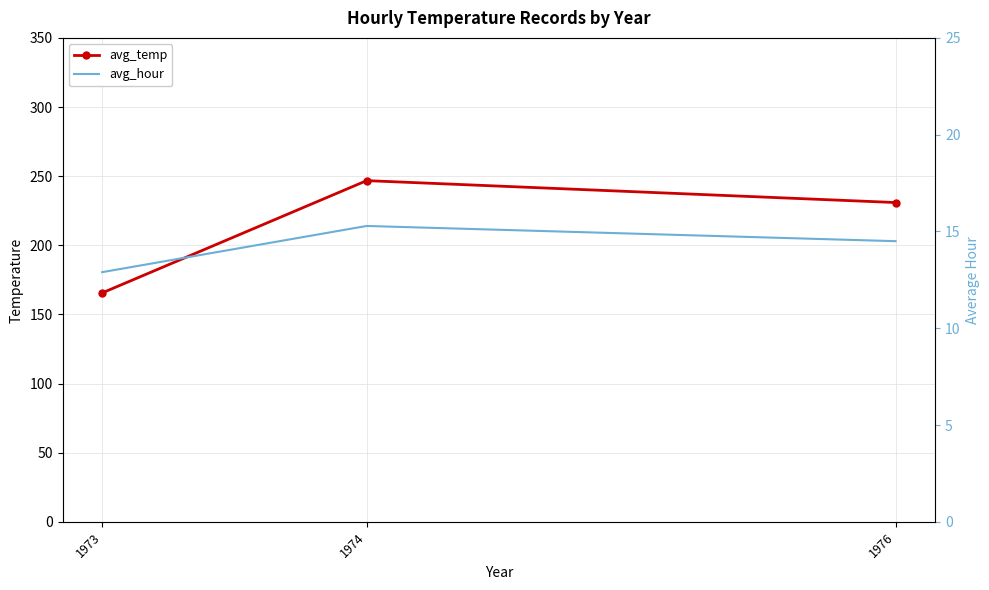

What are all the series names shown in the legend?

avg_temp, avg_hour